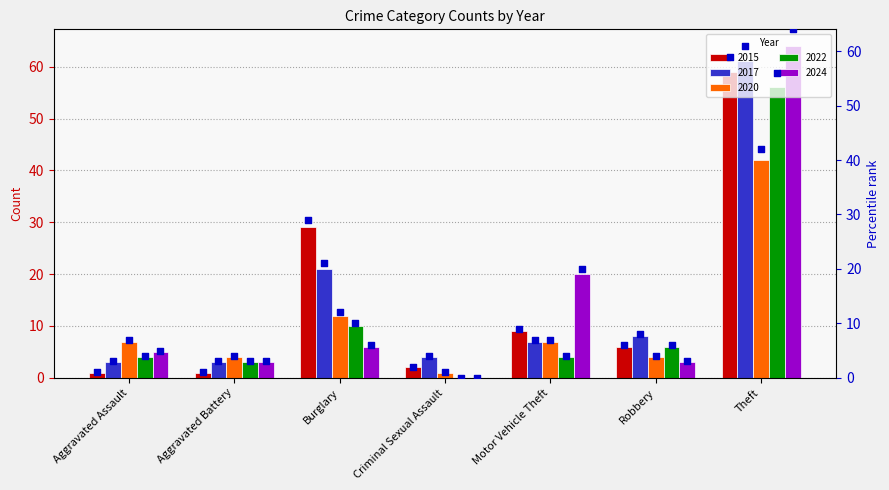

What is the approximate value of 2017 at Motor Vehicle Theft?

7